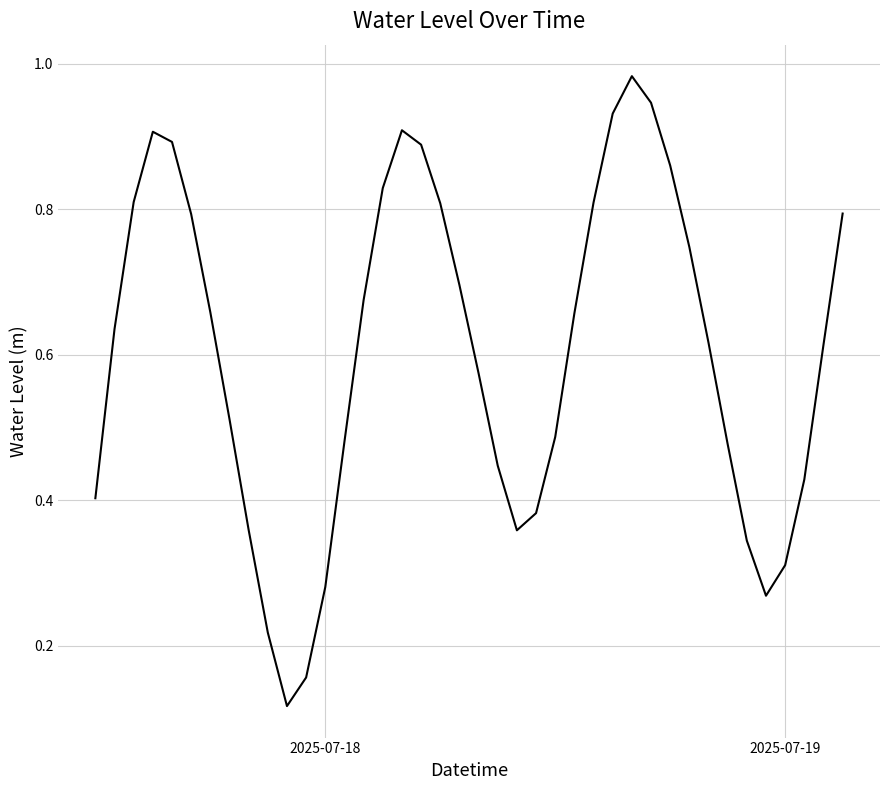

Does the chart have visible grid lines?

Yes